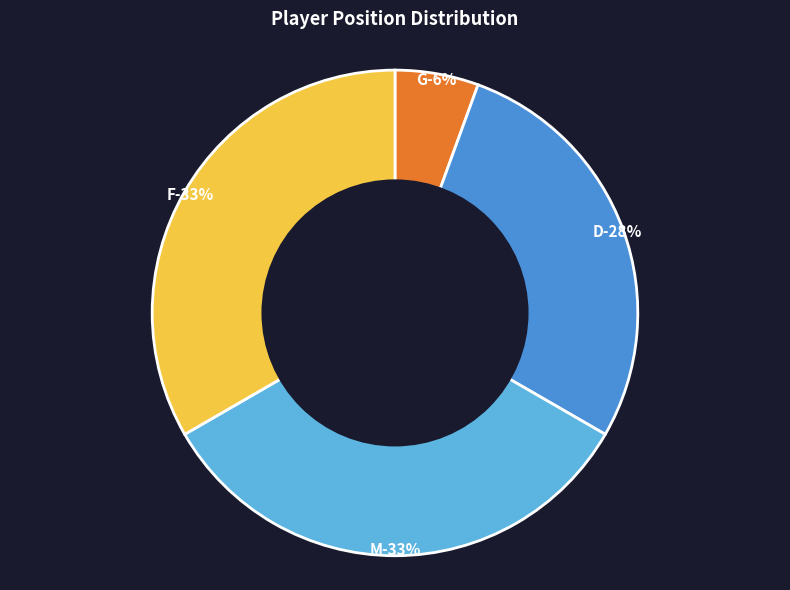

To the nearest percent, what is the combined percentage of M and D?

61%